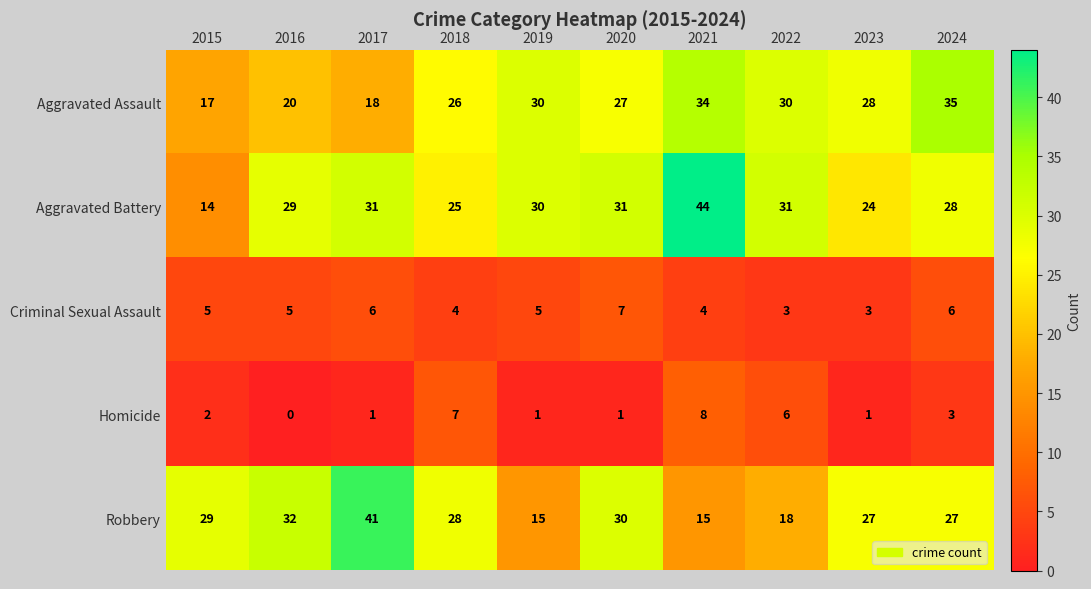

How many categories are shown in the chart?

10